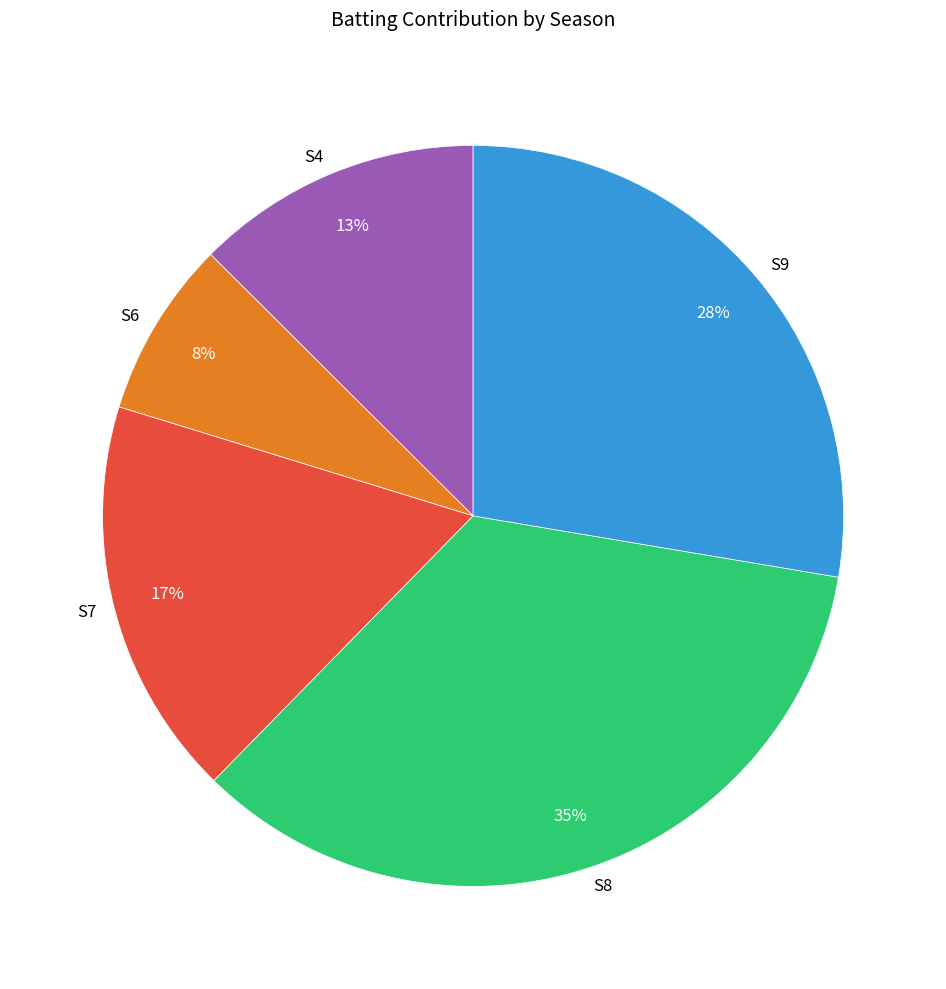

Is there a majority slice in this chart?

No